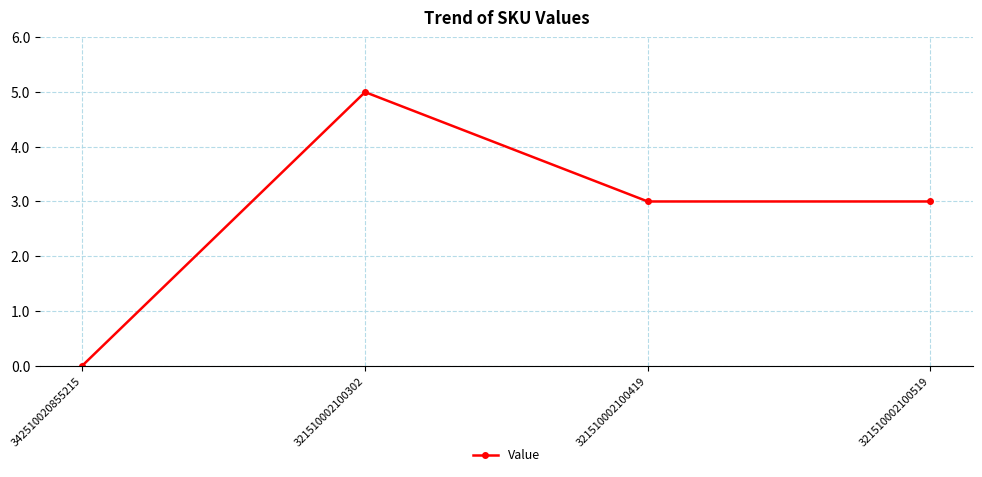

What is the label of the 4th point from the left?

321510002100519